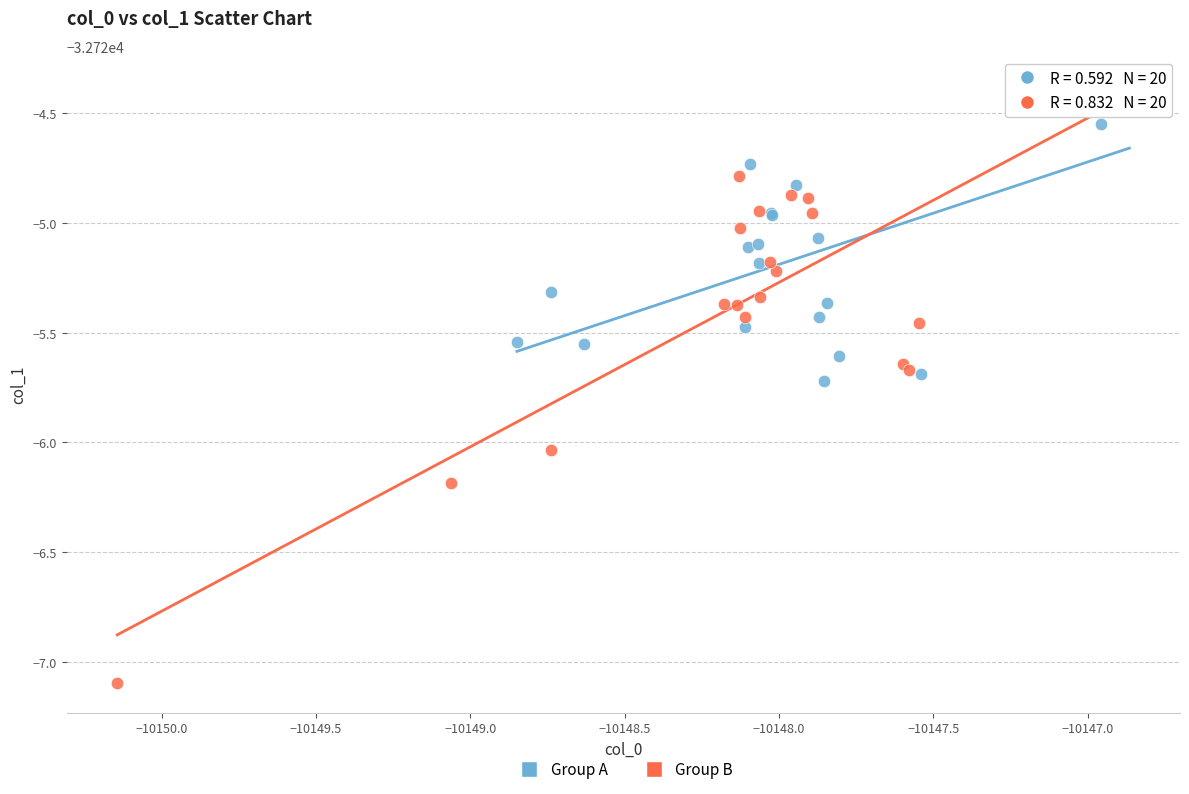

What are all the series names shown in the legend?

Group A, Group B